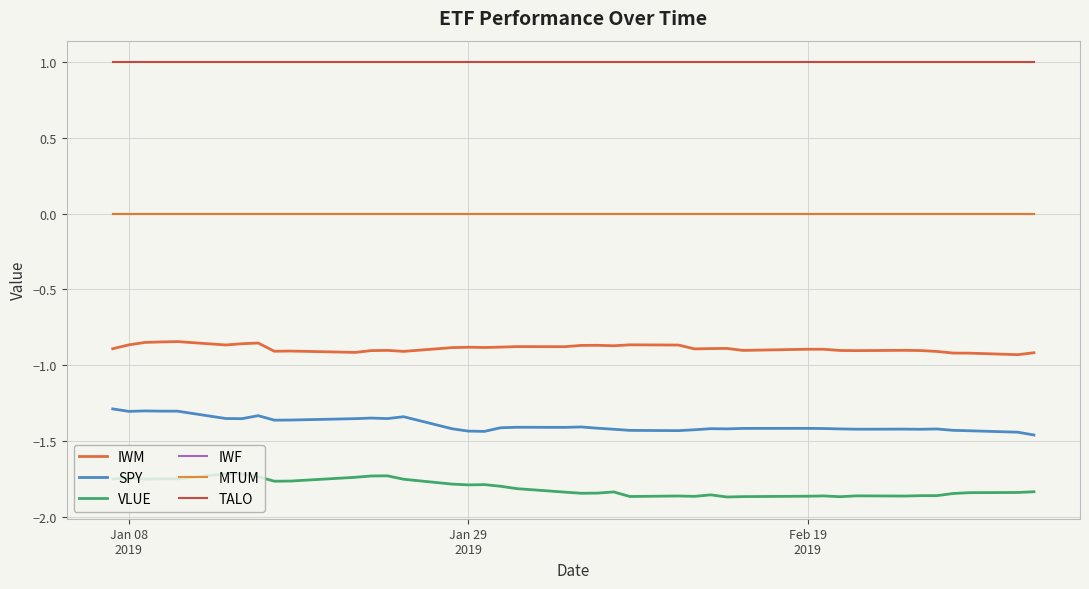

At which label is MTUM closest to 0?

Jan 08
2019